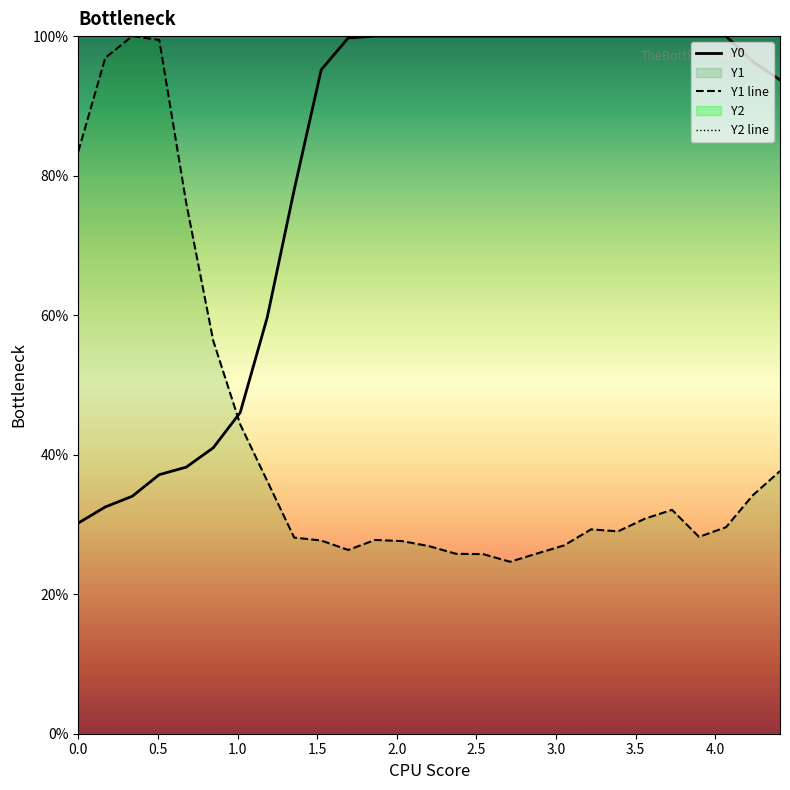

How many values in the Y1 line series are below 29?

12